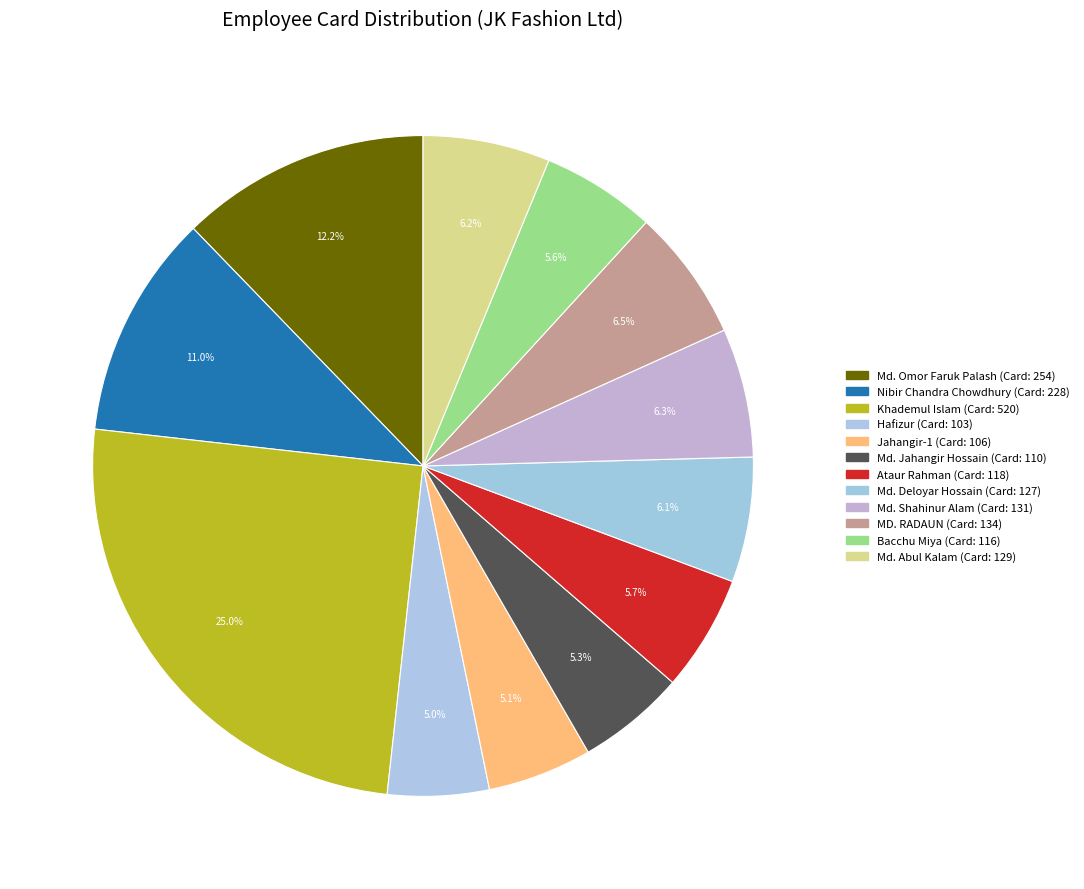

Rank the categories by value from highest to lowest.

Khademul Islam, Md. Omor Faruk Palash, Nibir Chandra Chowdhury, MD. RADAUN, Md. Shahinur Alam, Md. Abul Kalam, Md. Deloyar Hossain, Ataur Rahman, Bacchu Miya, Md. Jahangir Hossain, Jahangir-1, Hafizur